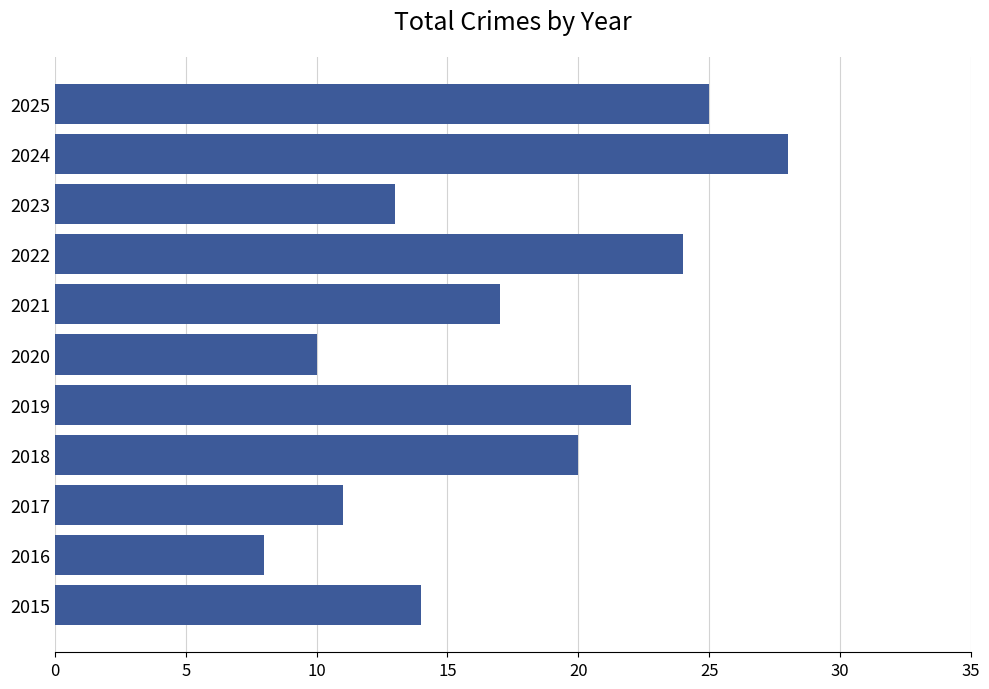

What is the maximum value shown in the chart?

28